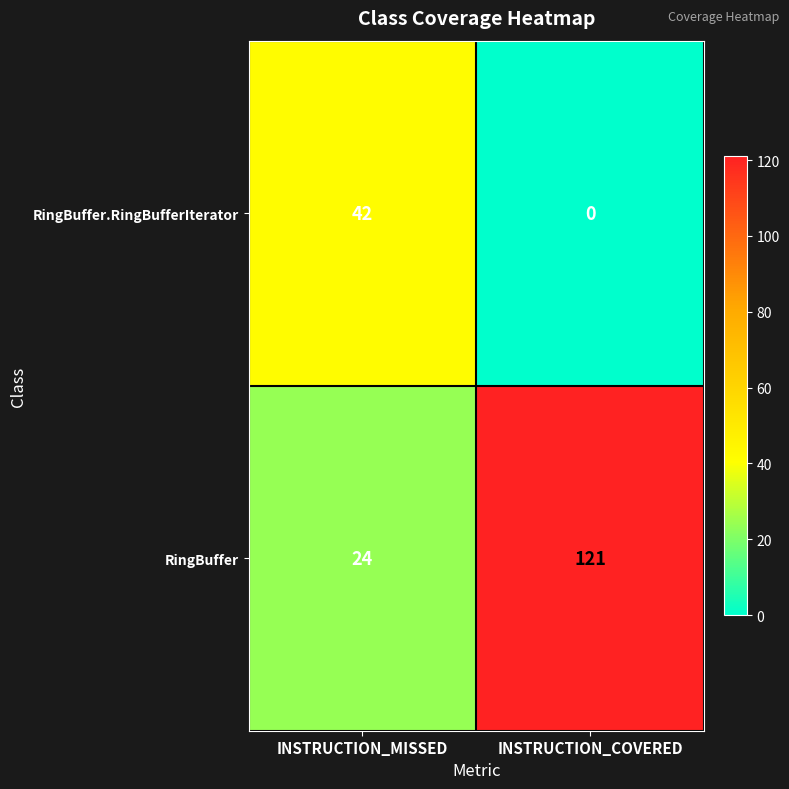

What is the difference between the RingBuffer.RingBufferIterator values at INSTRUCTION_MISSED and INSTRUCTION_COVERED?

42